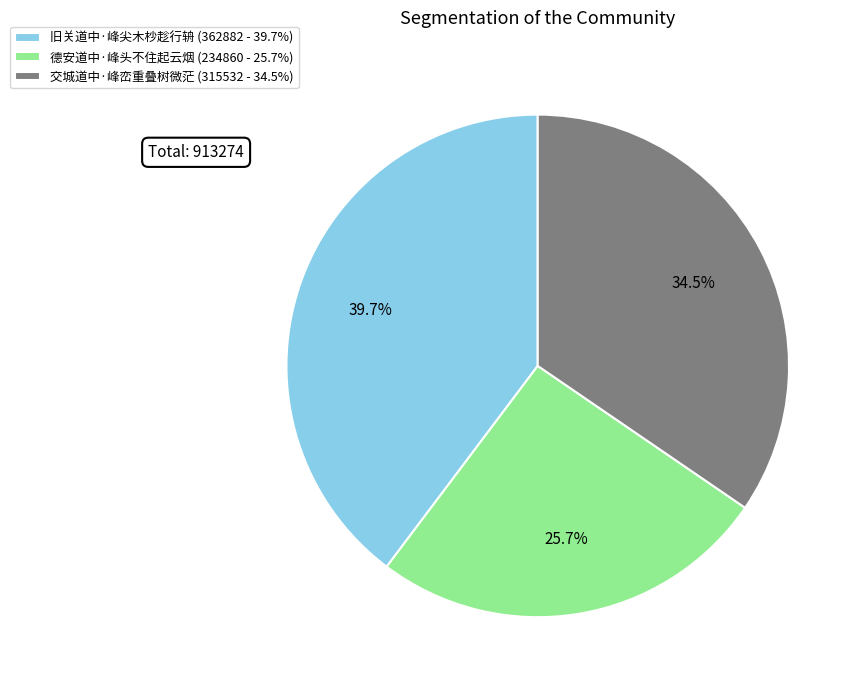

Approximately how many times larger is the value at 德安道中·峰头不住起云烟 (234860 - 25.7%) compared to 旧关道中·峰尖木杪趁行辀 (362882 - 39.7%)?

0.6